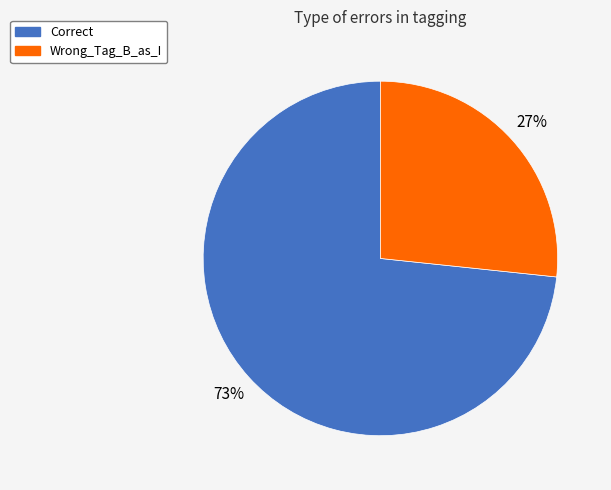

Count the number of slices in the pie.

2